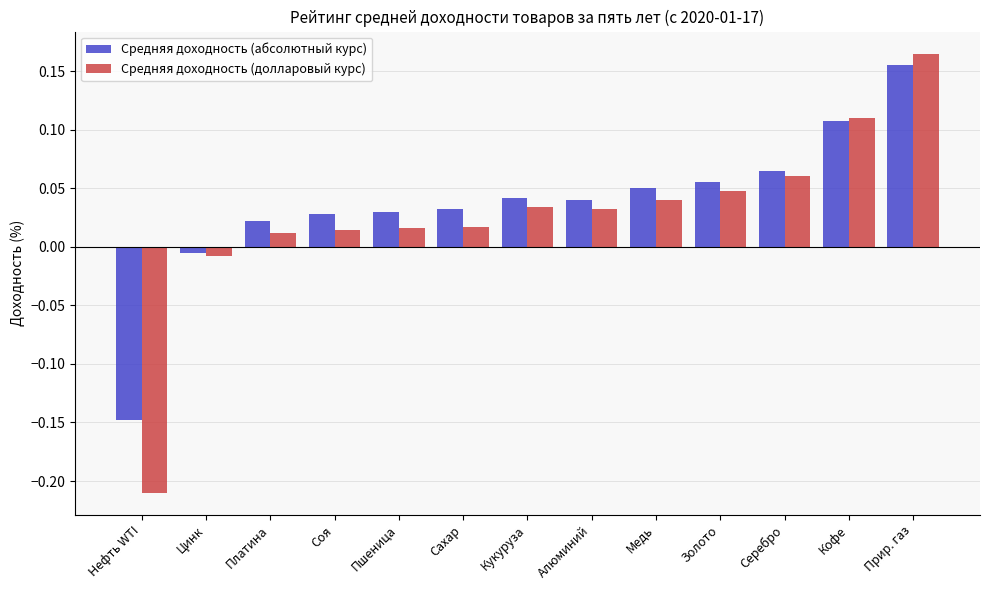

Which series has the largest range (max minus min)?

Средняя доходность (долларовый курс)